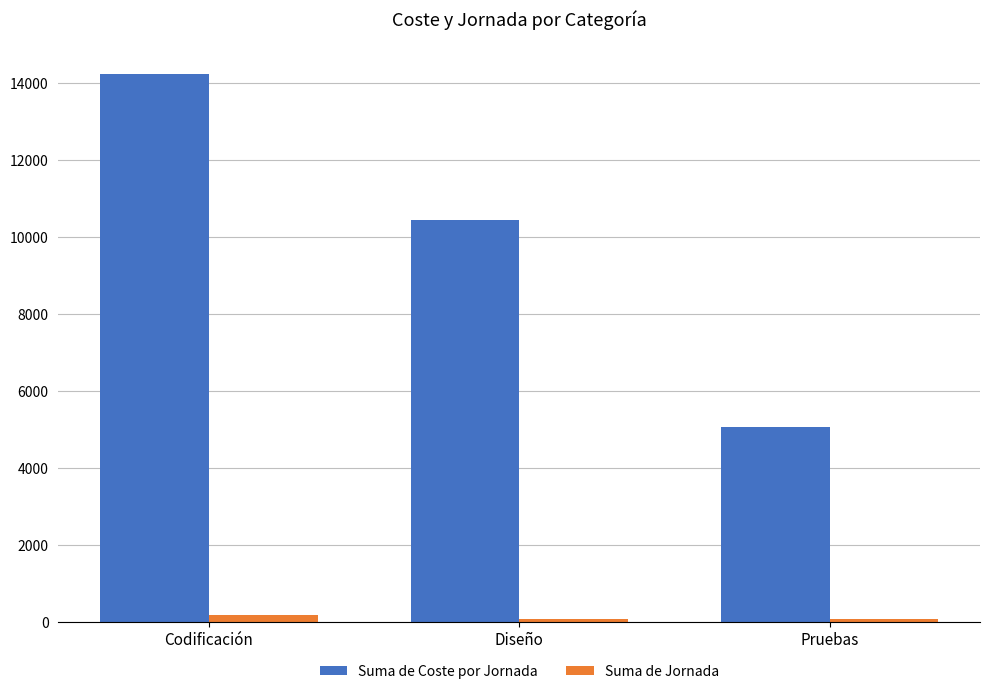

What is the difference between the maximum and minimum values in the Suma de Jornada series?

100